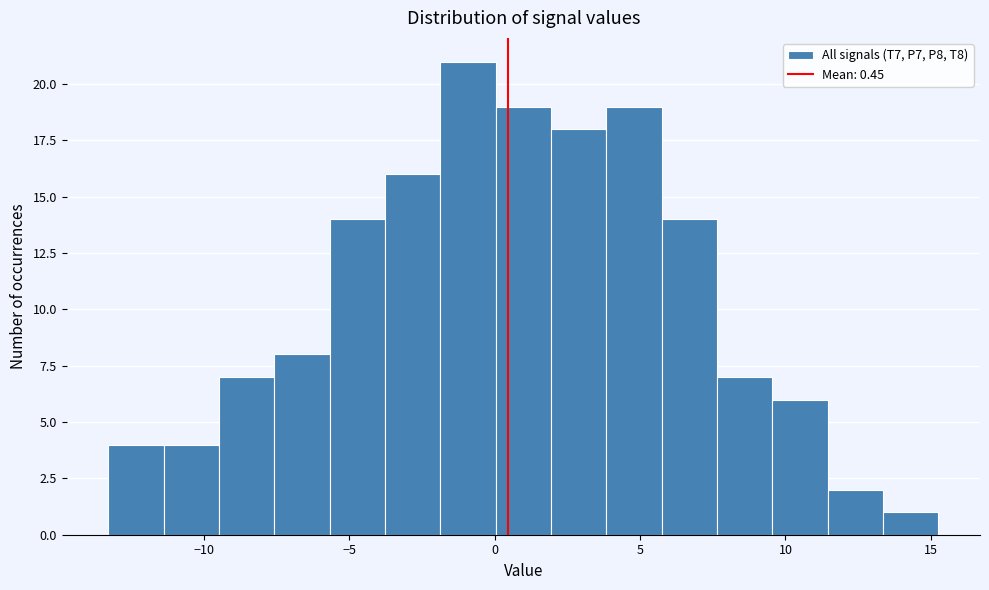

Around what value on the x-axis is the tallest bar? Give the approximate position of its centre, as read against the axis.

-1.0